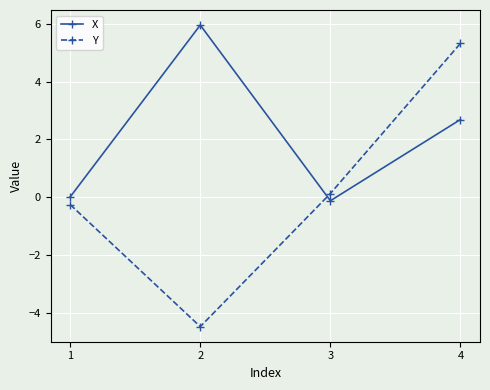

Between which two adjacent categories do Y and X first intersect?

2 and 3